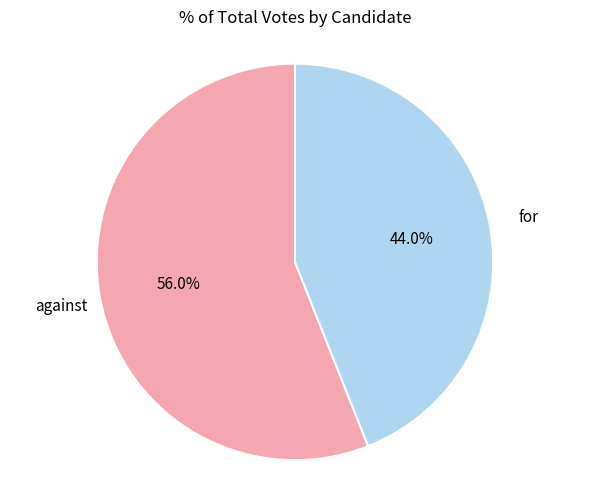

What is the largest slice in the pie chart?

against